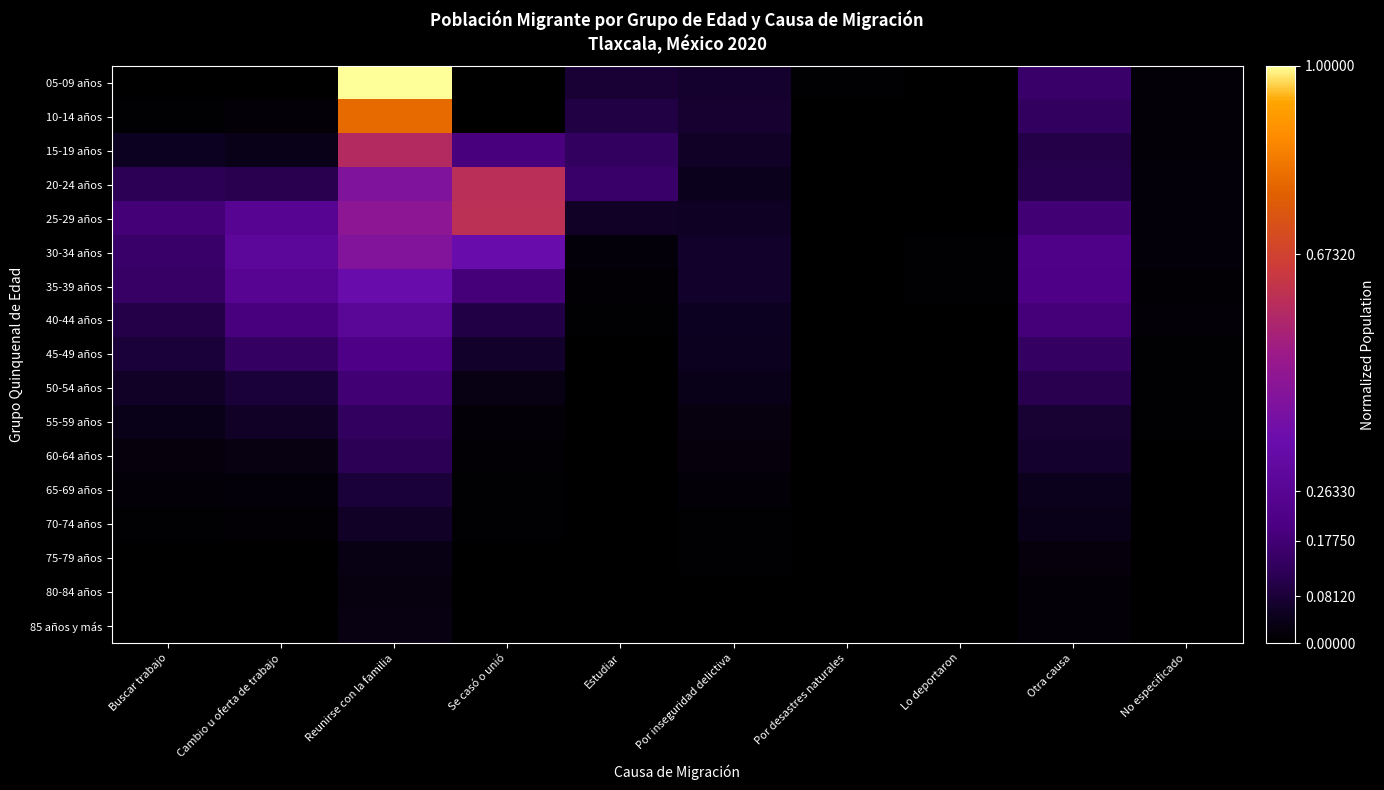

What is the spread (max minus min) of values at Buscar trabajo?

0.2